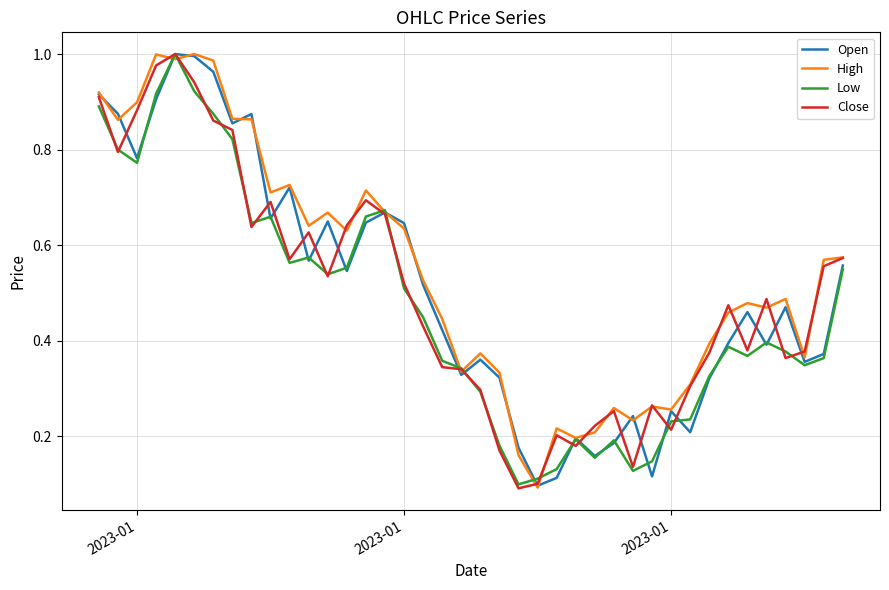

How many times do Open and Close cross each other?

20